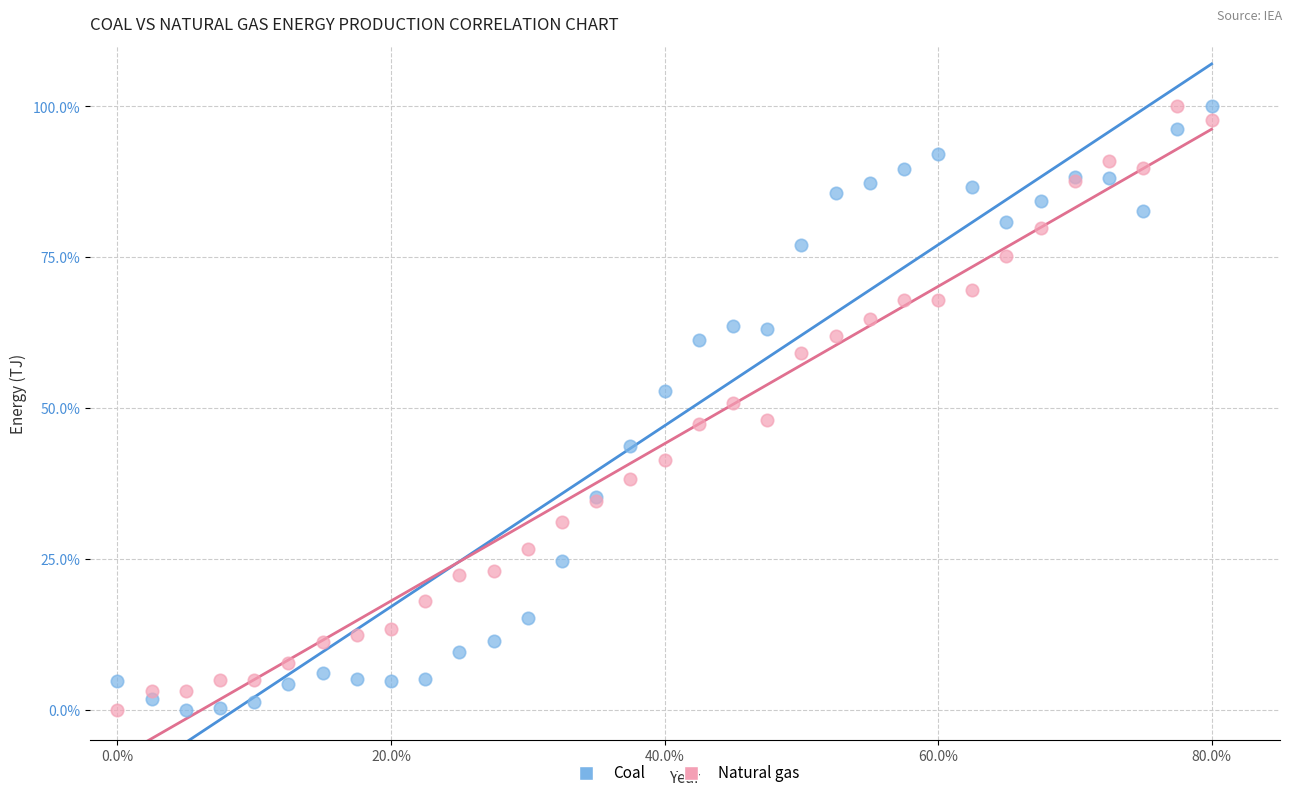

What is the X range (max minus min) for the scatter plot?

80.0